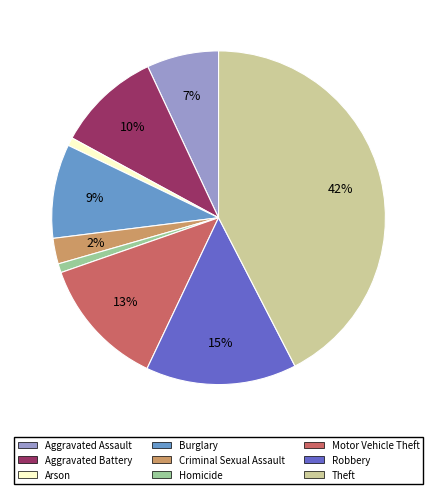

True or false: Criminal Sexual Assault accounts for 17% of the total.

False